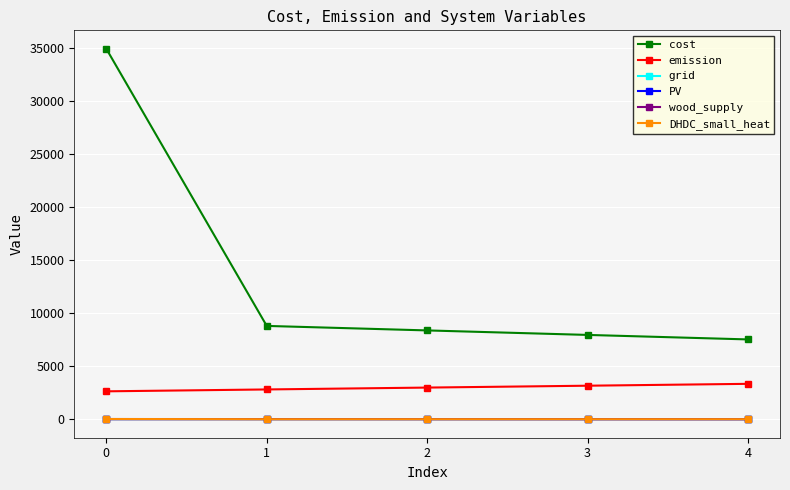

Between 0 and 4, which series saw the biggest shift?

cost